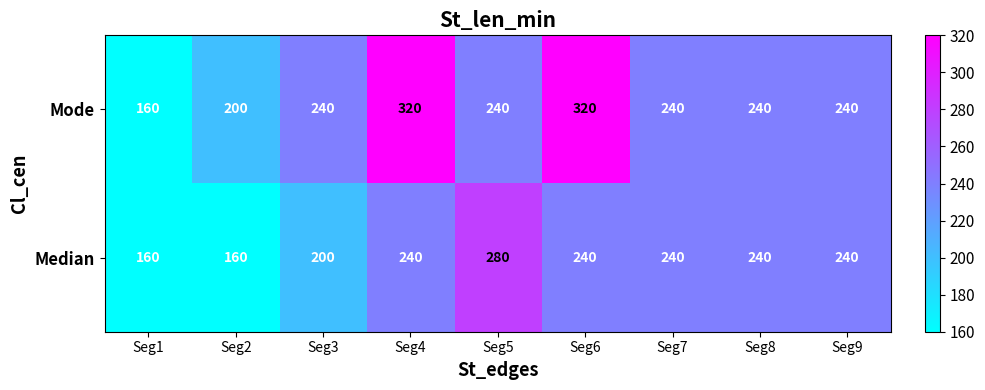

Reading left to right, extract all data points from this chart.

Mode: 160	200	240	320	240	320	240	240	240
Median: 160	160	200	240	280	240	240	240	240